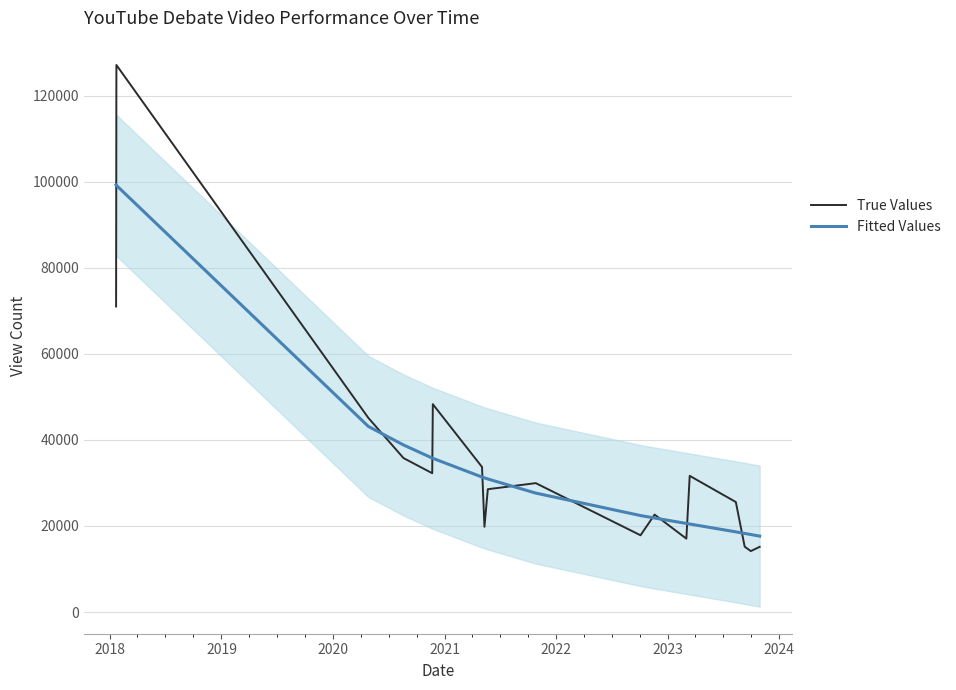

What is the lowest value of the Fitted Values series?

17642.1